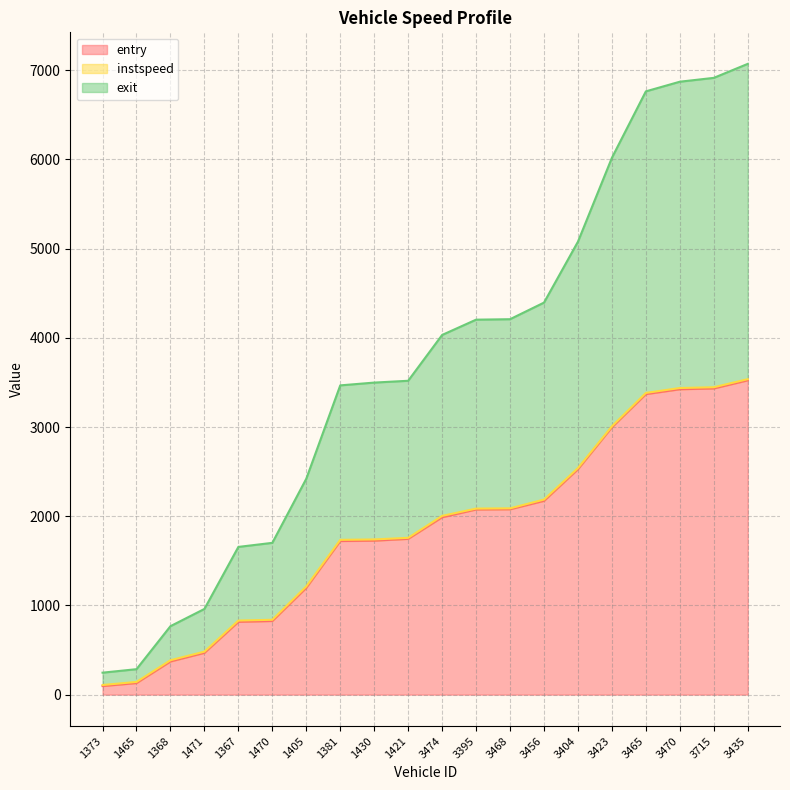

Read the entry value at 3456.

2172.6